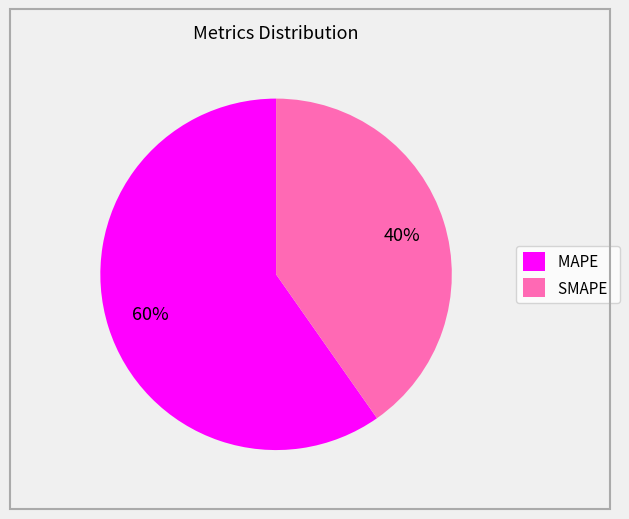

To the nearest percent, what percentage of the pie is MAPE?

60%